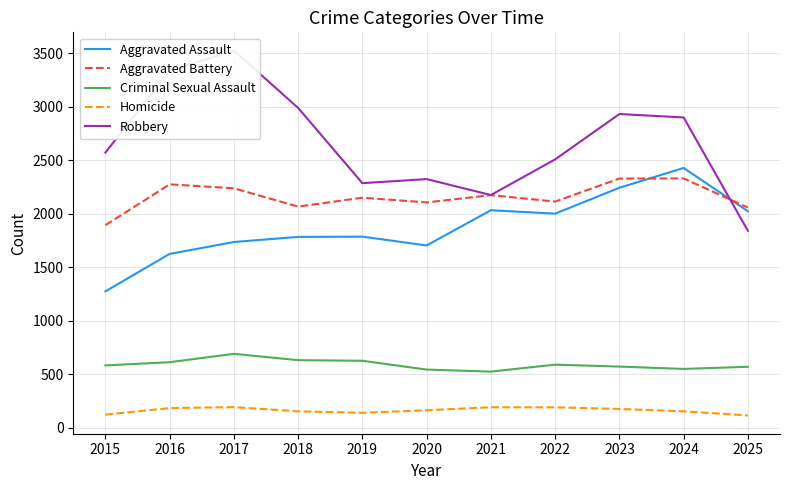

What is the difference between the maximum and minimum values in the Robbery series?

1684